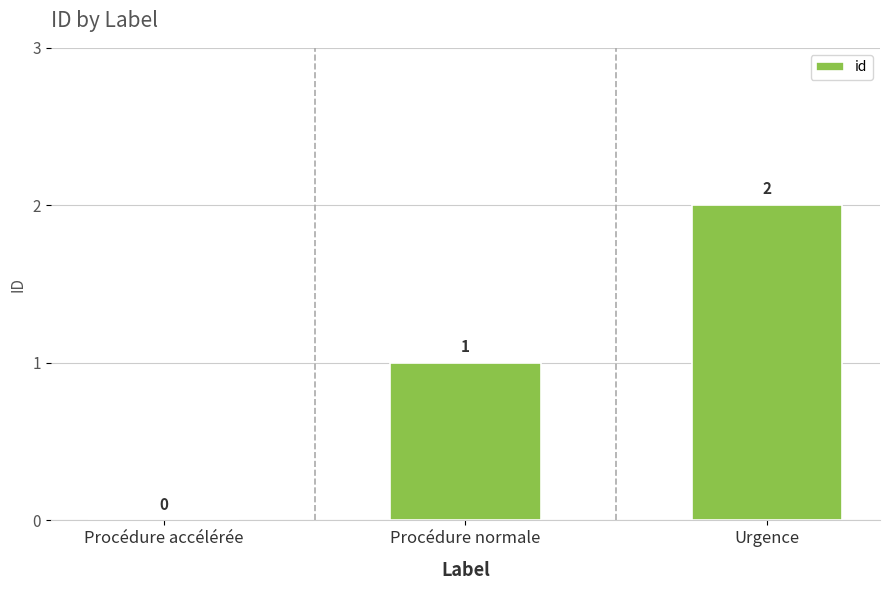

Are the bars grouped side by side (vs. stacked)?

No